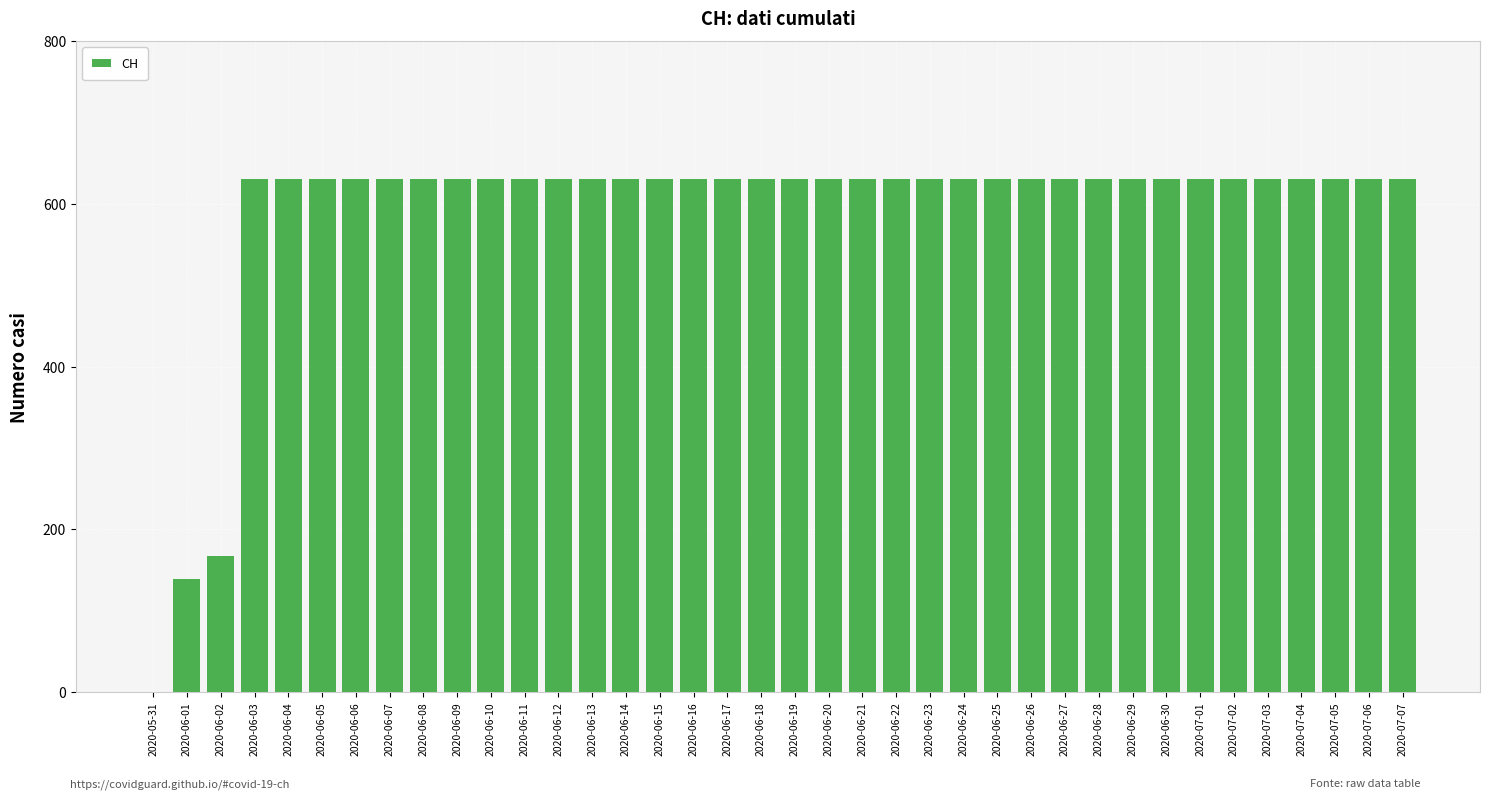

Is it true that the value at 2020-06-03 is 324?

False